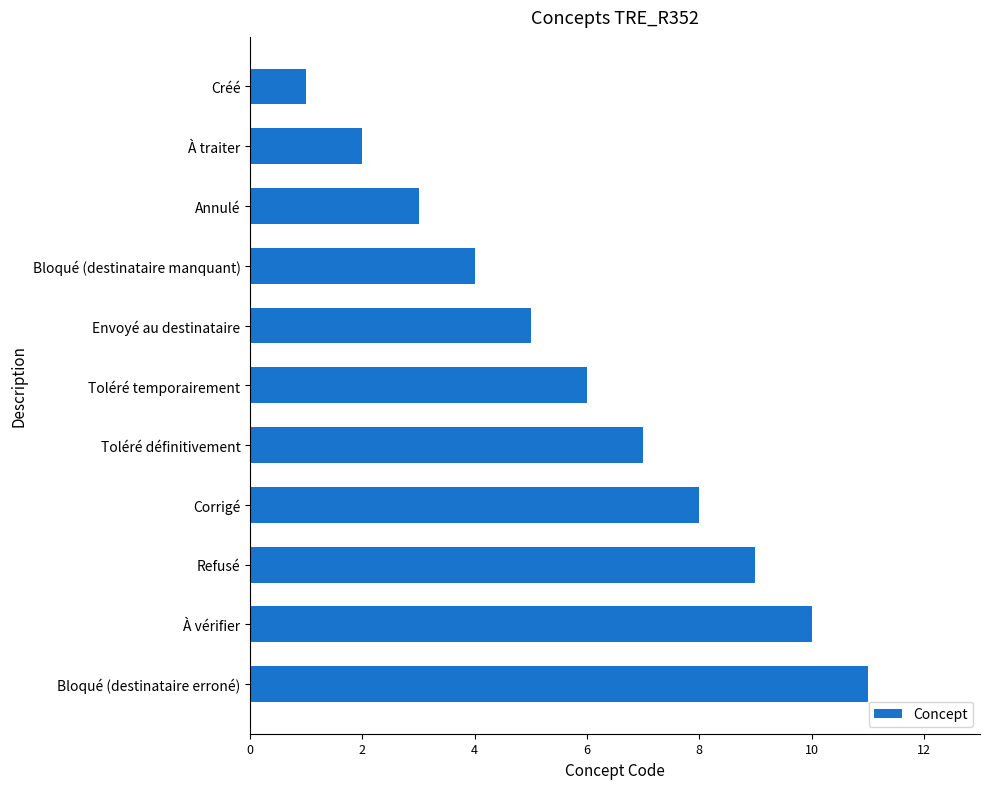

What is the change in value from Bloqué (destinataire manquant) to Envoyé au destinataire?

+1